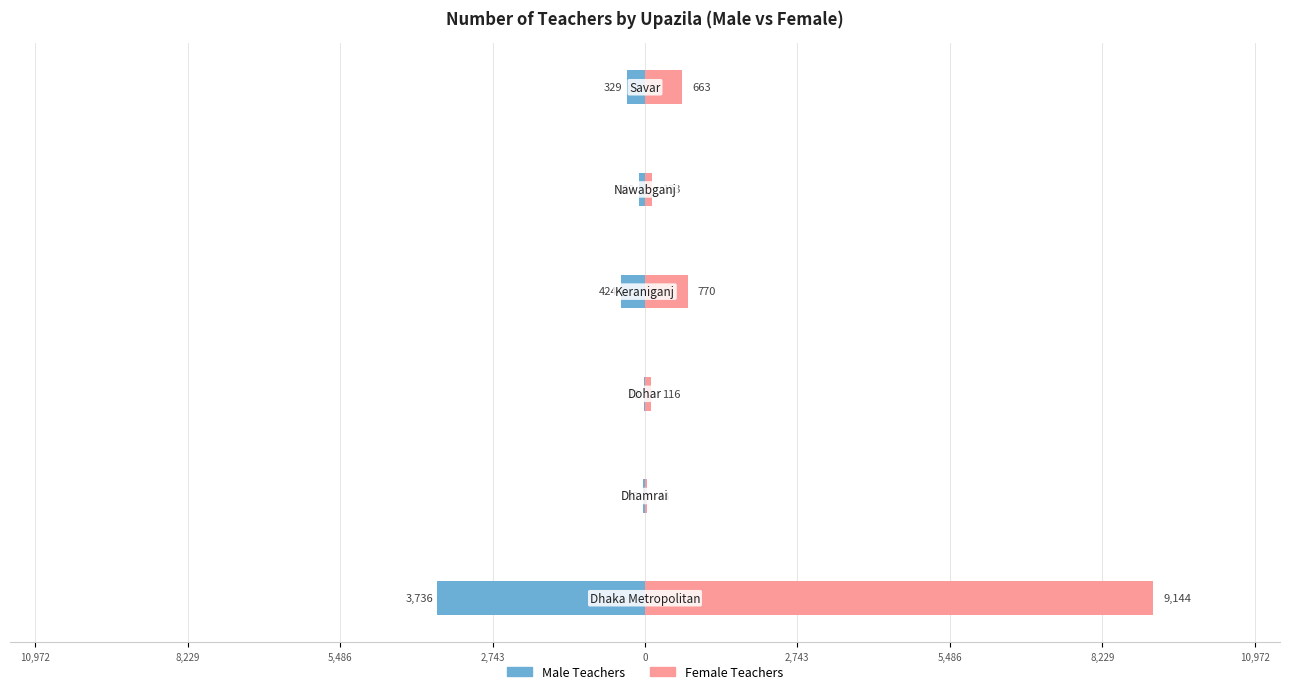

What is the sum of all Female Teachers values?

10869